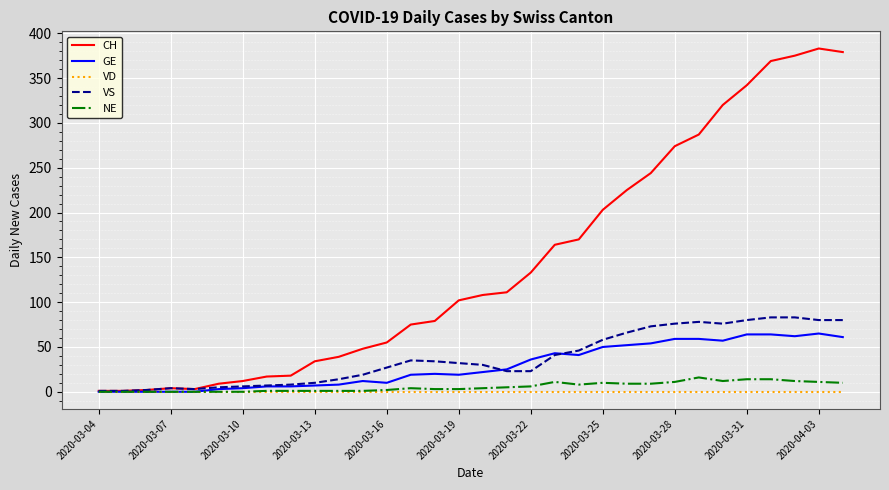

What is the sum of all CH values?

4586